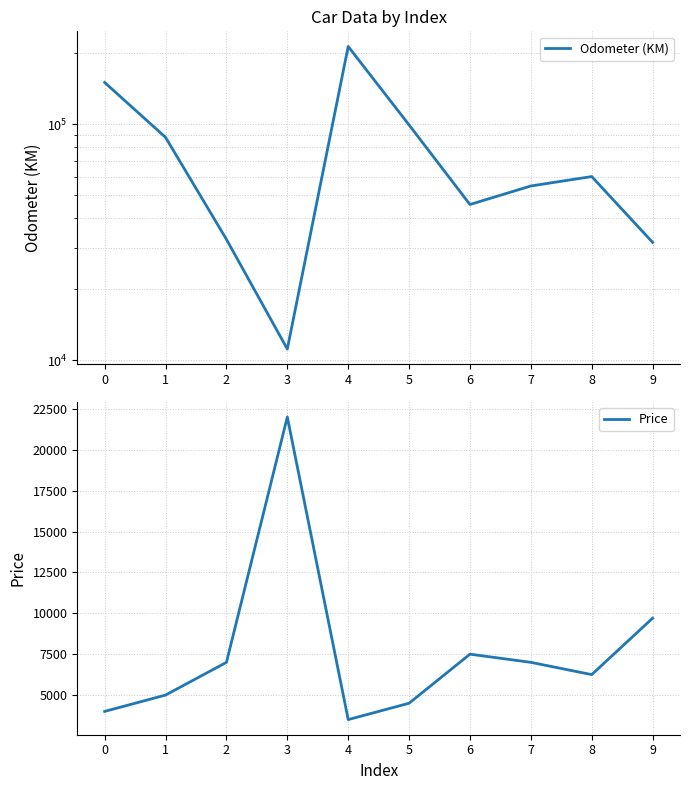

Where is the first local minimum for Price?

4